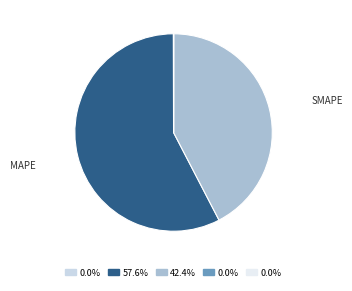

Count the number of slices in the pie.

5